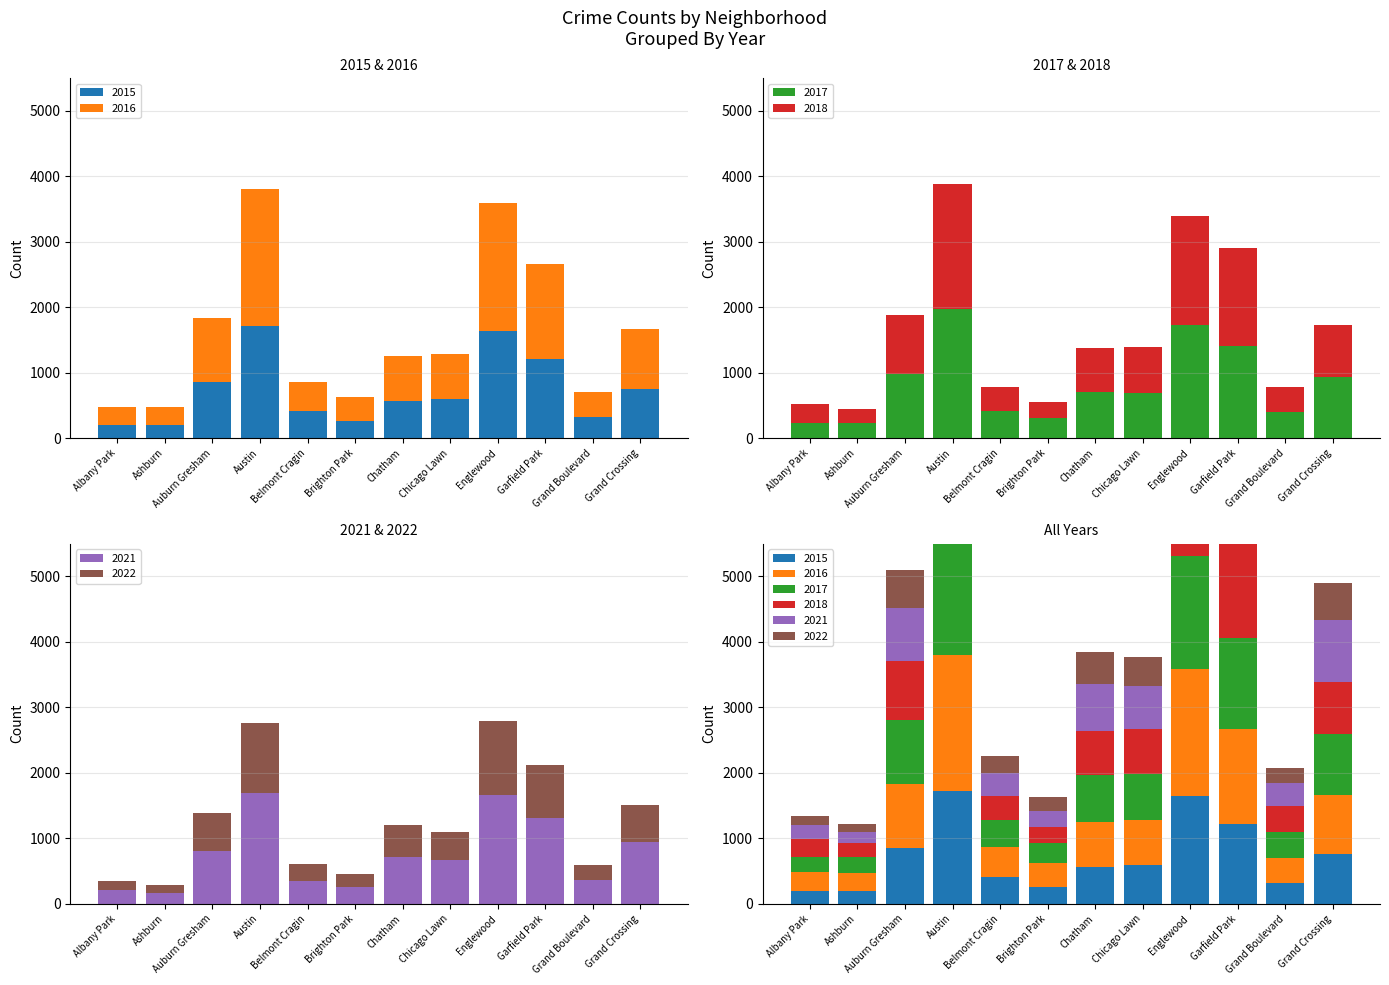

What is the value of the 2016 bar at the 7th from the left?

687